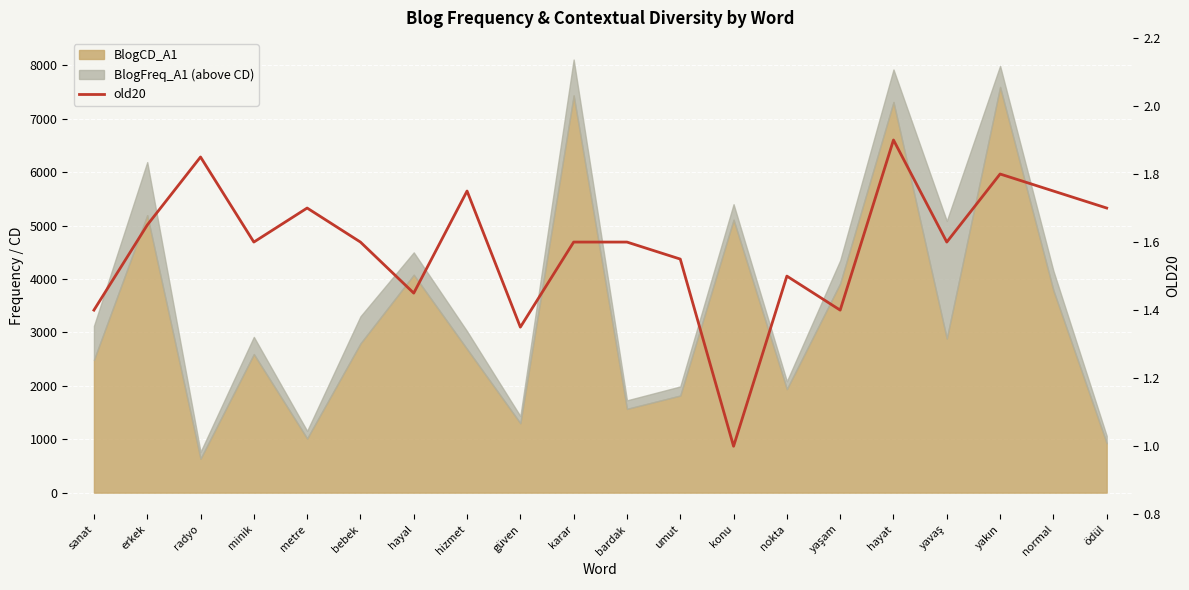

Read the value at metre.

1.7